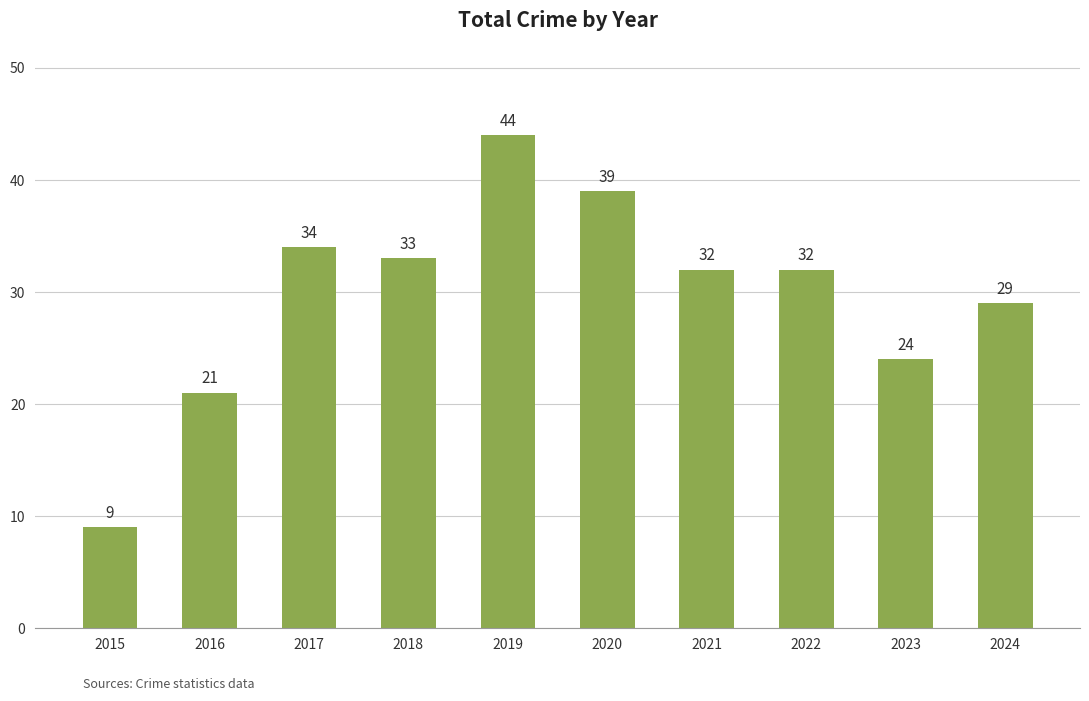

Are the bars grouped side by side (vs. stacked)?

No